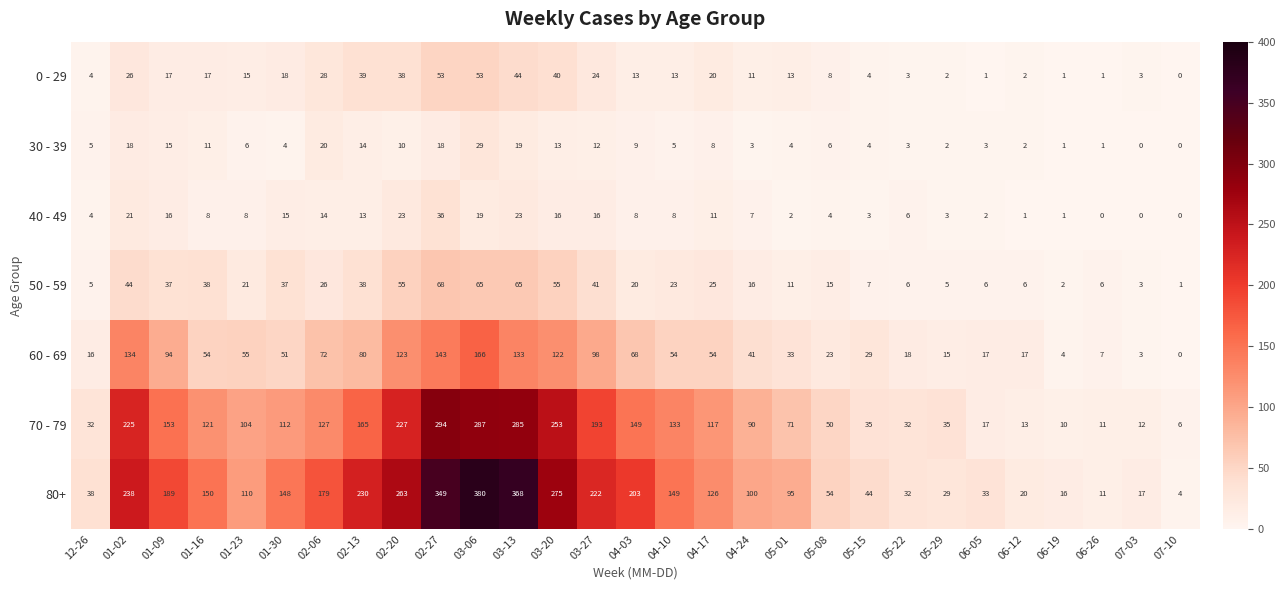

How many series are shown in this chart?

7